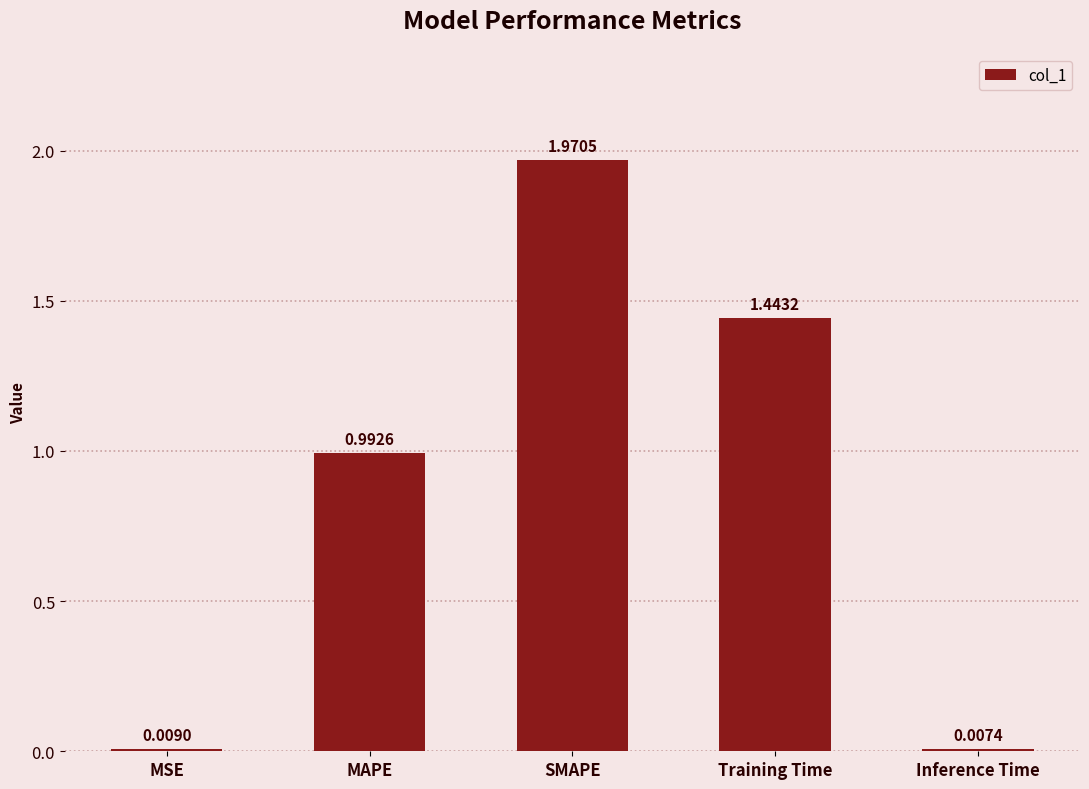

Count the number of data series in this chart.

1